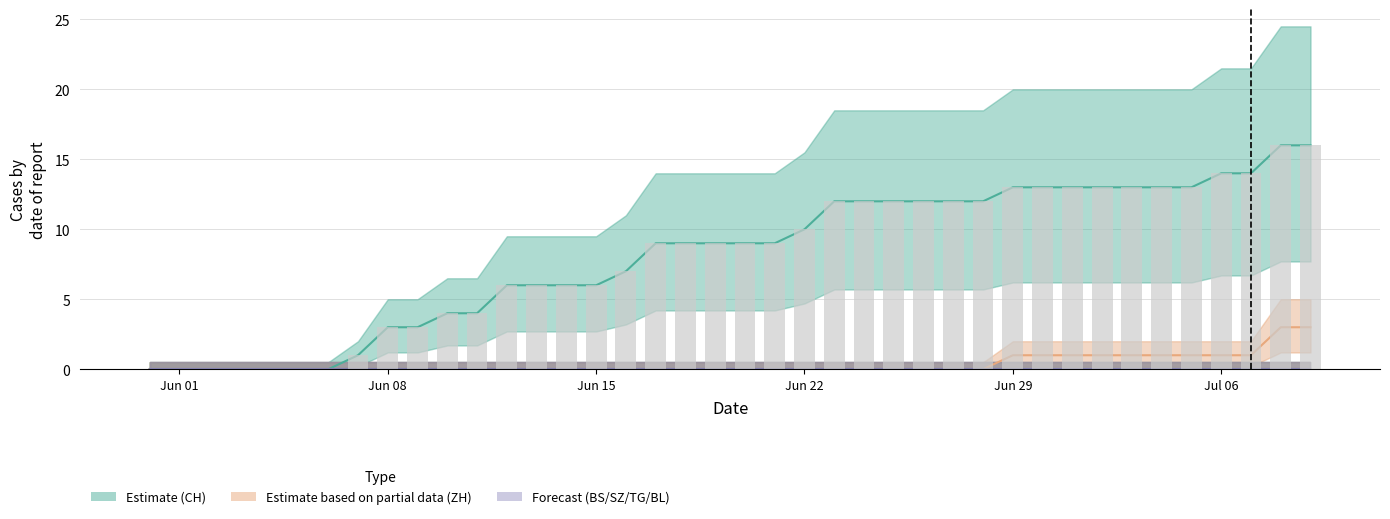

At which category is the sum across all series the highest?

2020-07-08